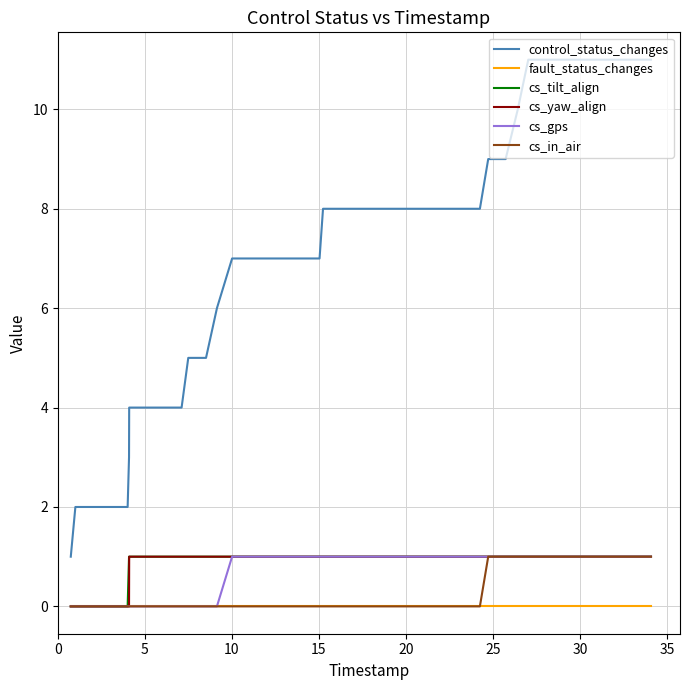

What are all the series names shown in the legend?

control_status_changes, fault_status_changes, cs_tilt_align, cs_yaw_align, cs_gps, cs_in_air